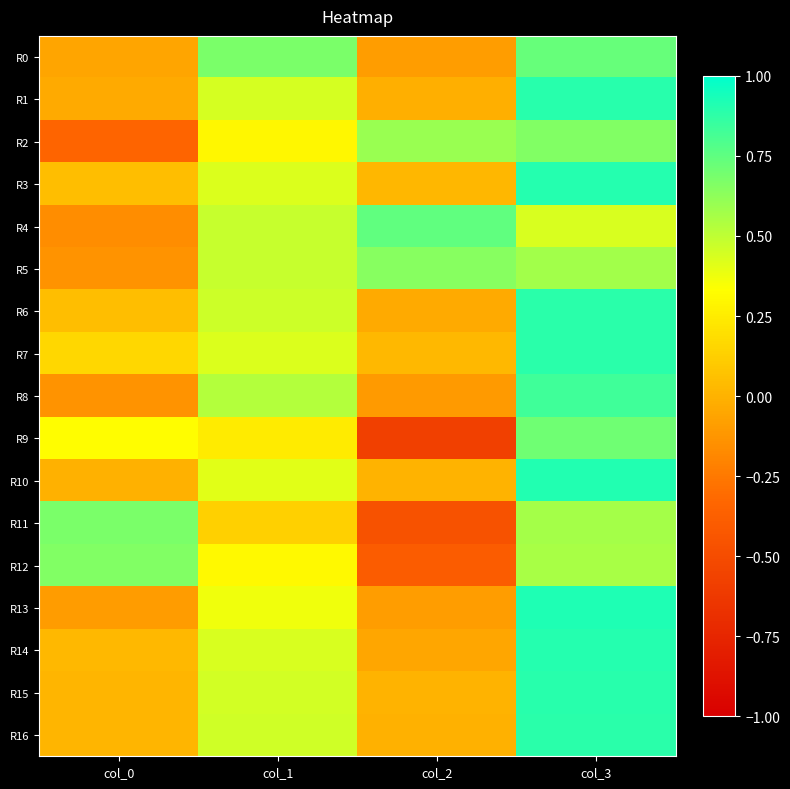

Reading left to right, extract all data points from this chart.

R0: col_0=-0.1	col_1=0.7	col_2=-0.1	col_3=0.7
R1: col_0=-0.0	col_1=0.4	col_2=-0.0	col_3=0.9
R2: col_0=-0.3	col_1=0.3	col_2=0.6	col_3=0.7
R3: col_0=0.1	col_1=0.4	col_2=0.0	col_3=0.9
R4: col_0=-0.2	col_1=0.5	col_2=0.7	col_3=0.4
R5: col_0=-0.1	col_1=0.5	col_2=0.6	col_3=0.6
R6: col_0=0.1	col_1=0.5	col_2=-0.0	col_3=0.9
R7: col_0=0.2	col_1=0.4	col_2=0.0	col_3=0.9
R8: col_0=-0.1	col_1=0.5	col_2=-0.1	col_3=0.8
R9: col_0=0.3	col_1=0.2	col_2=-0.6	col_3=0.7
R10: col_0=-0.0	col_1=0.4	col_2=0.0	col_3=0.9
R11: col_0=0.7	col_1=0.1	col_2=-0.5	col_3=0.6
R12: col_0=0.7	col_1=0.3	col_2=-0.4	col_3=0.6
R13: col_0=-0.1	col_1=0.4	col_2=-0.1	col_3=0.9
R14: col_0=0.0	col_1=0.4	col_2=-0.1	col_3=0.9
R15: col_0=0.0	col_1=0.5	col_2=0.0	col_3=0.9
R16: col_0=0.0	col_1=0.5	col_2=-0.0	col_3=0.9